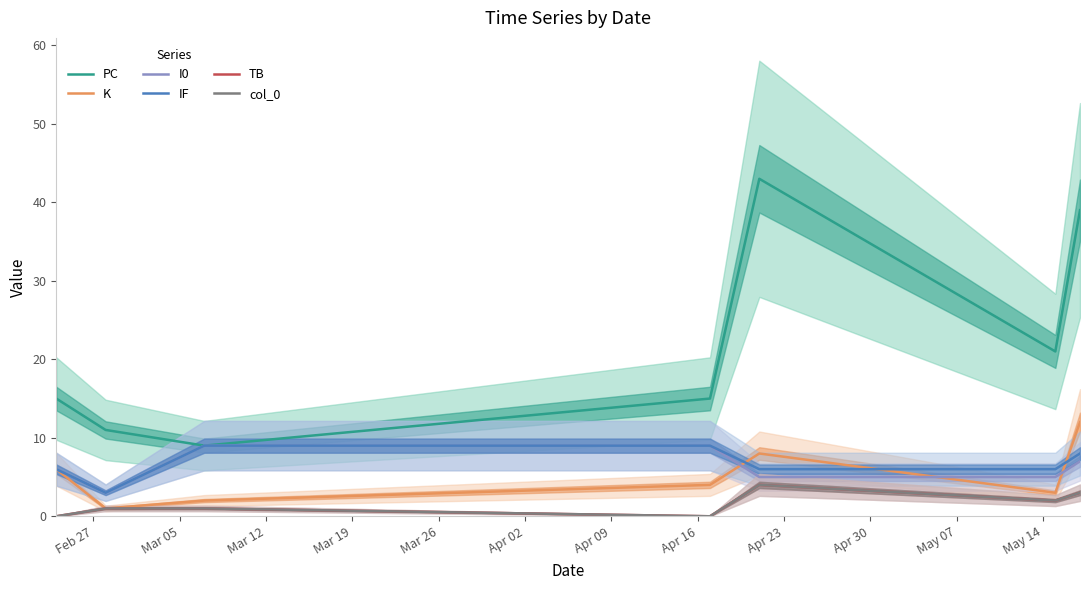

What is the difference between the highest and lowest values at Feb 27?

15